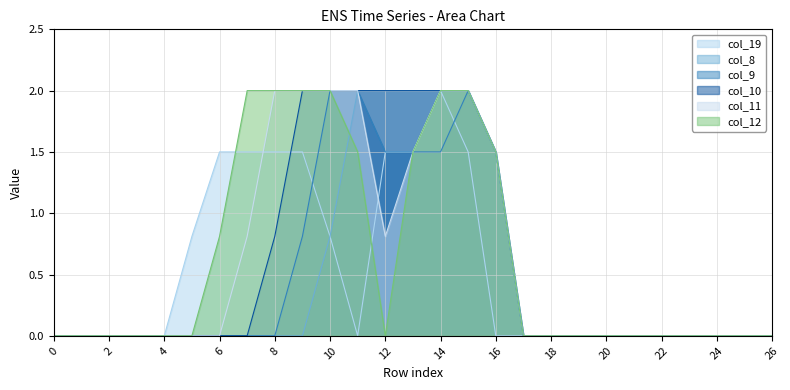

At which category is the sum across all series the highest?

14